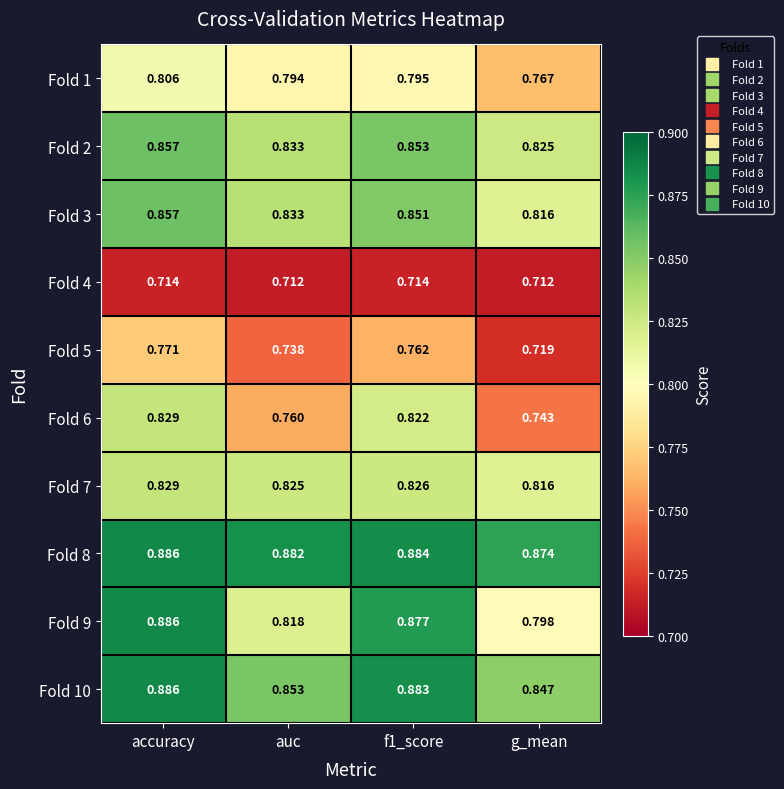

Where is Fold 7 nearest to the value 0?

g_mean